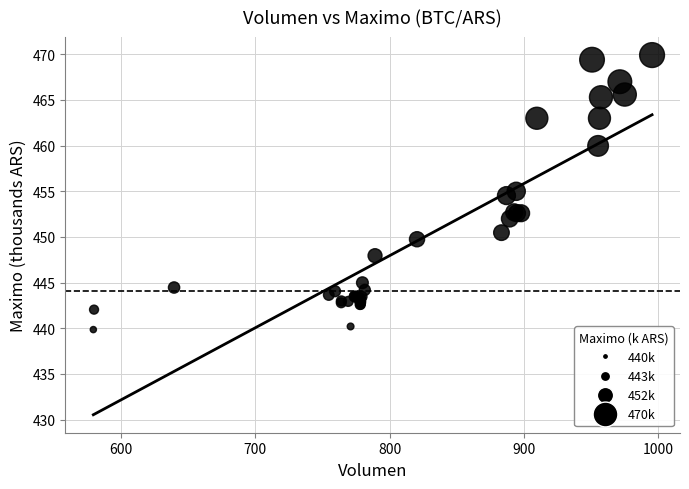

What Y value in the scatter plot is closest to 454?

454.5